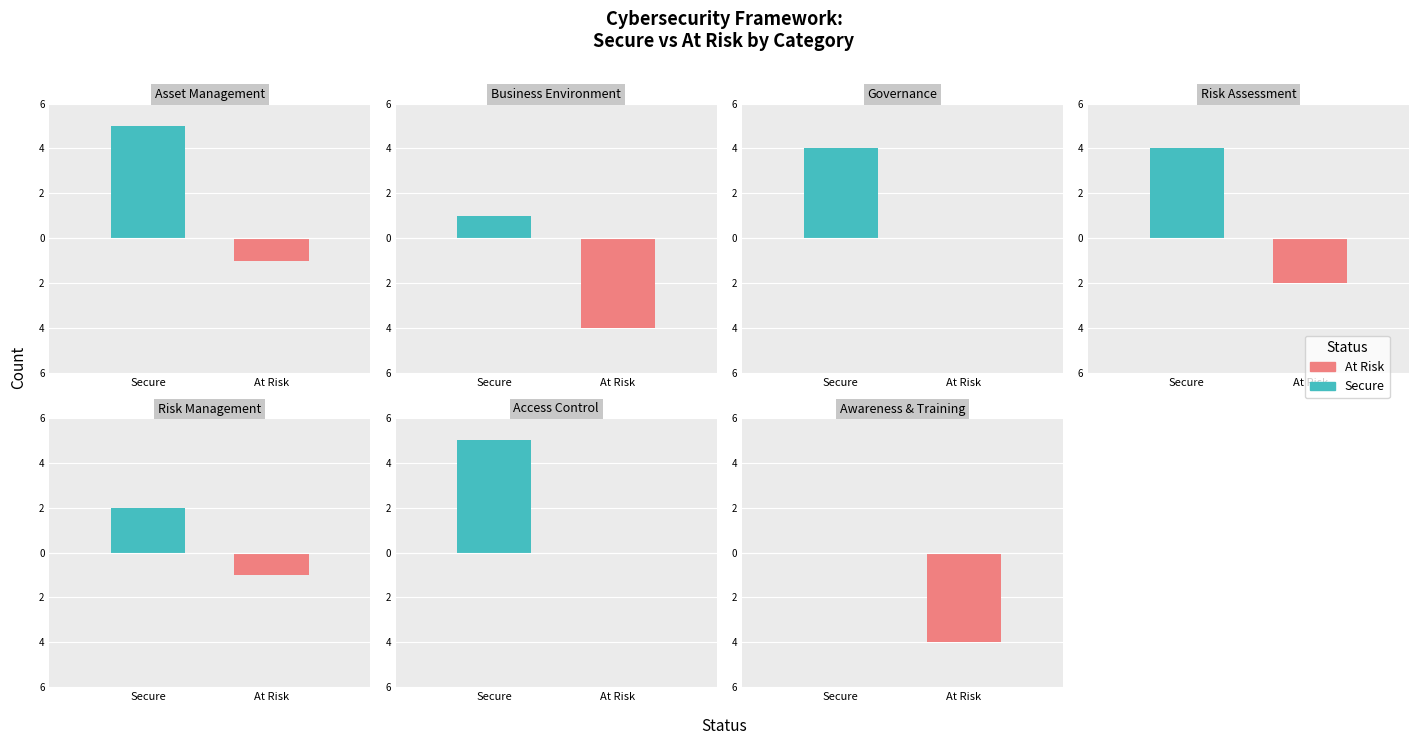

Reading left to right, what are all the values shown in this chart?

secure: 5	1	4	4	2	5	0
at_risk: 1	4	0	2	1	0	4